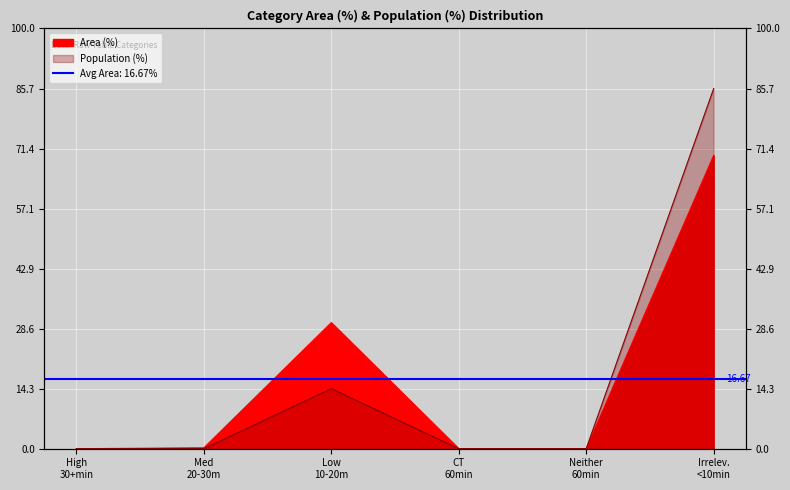

What is the average value of the Population (%) series?

16.7